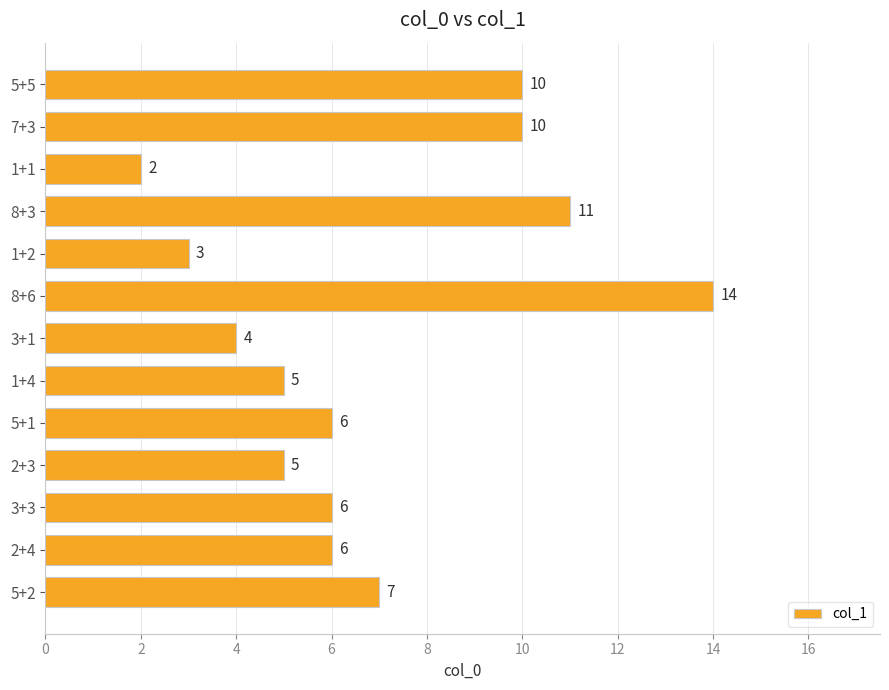

Reading top to bottom, transcribe all the data shown in this chart.

10	10	2	11	3	14	4	5	6	5	6	6	7